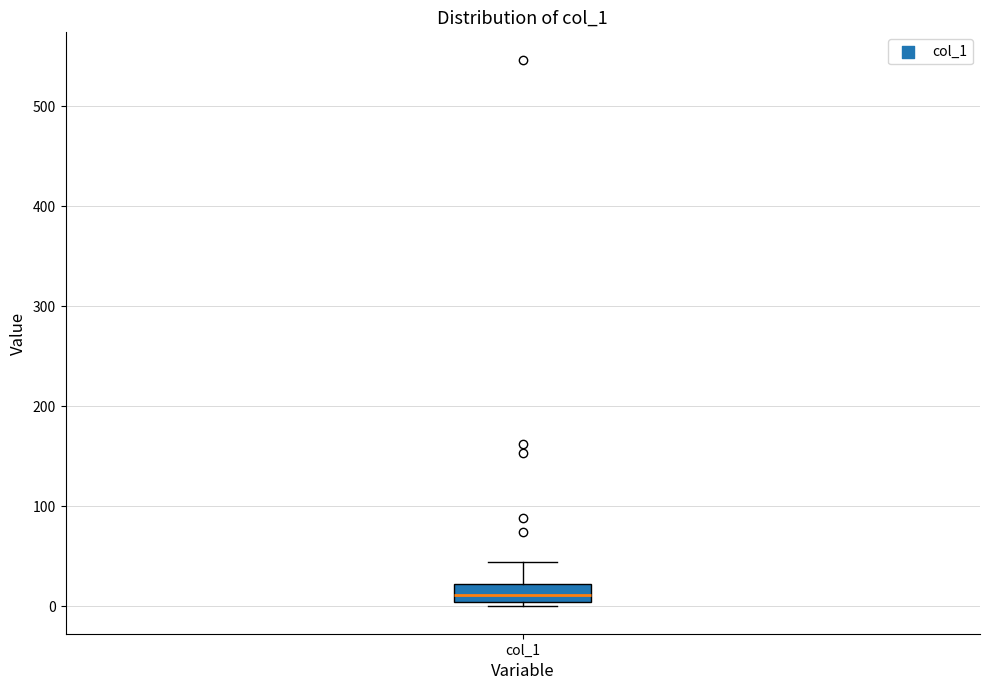

Transcribe this box plot: give where the median line is, the range the box spans, and where the two whiskers end, as read against the y-axis. The values are not printed on the chart, so give them approximately, as read against the axis.

median 10, box 0 to 20, whiskers 0 (just below the box's lower edge) to 40